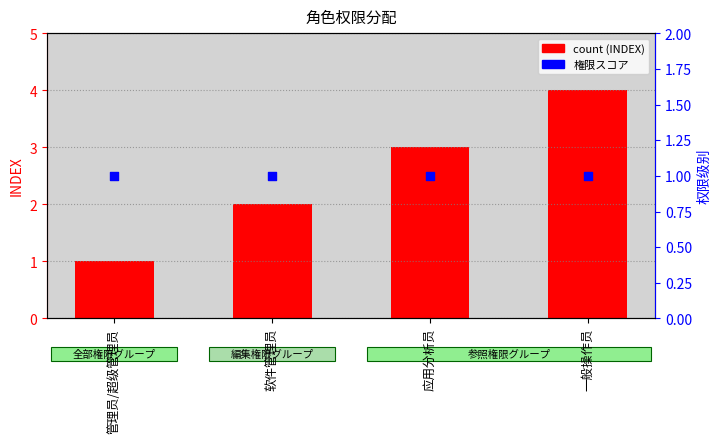

What is the total value across all series at 一般操作员?

5